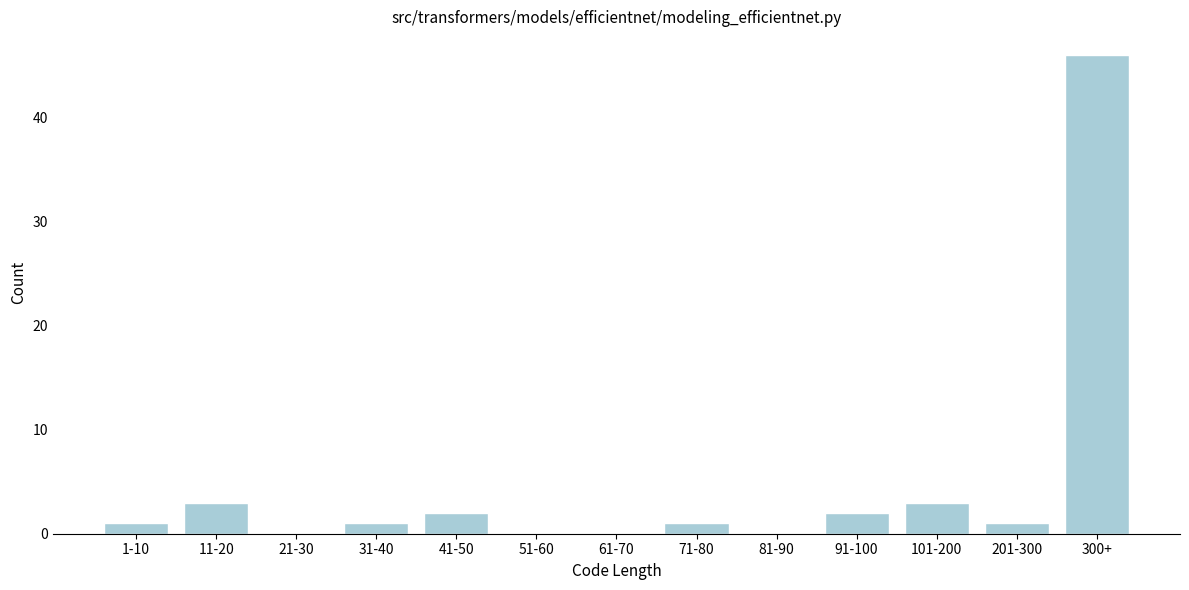

Reading left to right, what are all the values shown in this chart?

1-10=1	11-20=3	21-30=0	31-40=1	41-50=2	51-60=0	61-70=0	71-80=1	81-90=0	91-100=2	101-200=3	201-300=1	300+=46